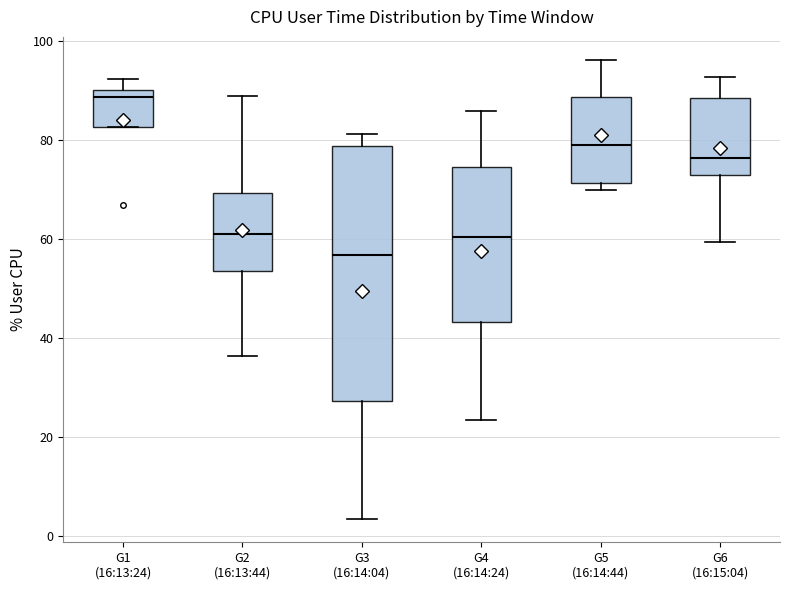

Where does the lower whisker of the box for G2 (16:13:44) end on the y-axis? The values are not printed on the chart, so give them approximately, as read against the axis.

36